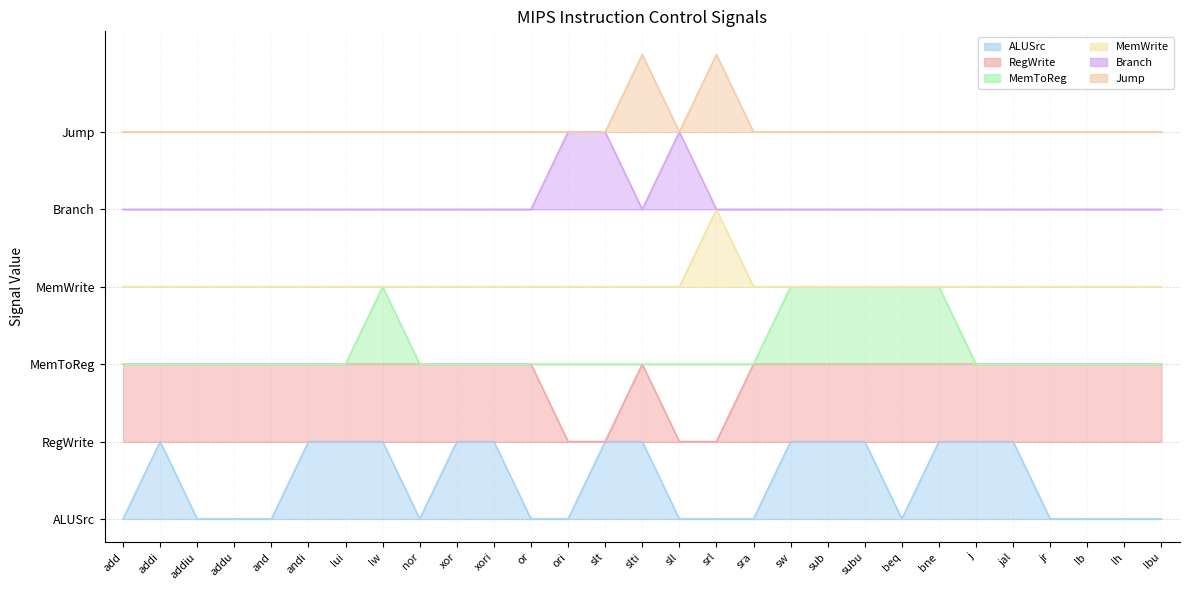

What is the average value of the Branch series?

4